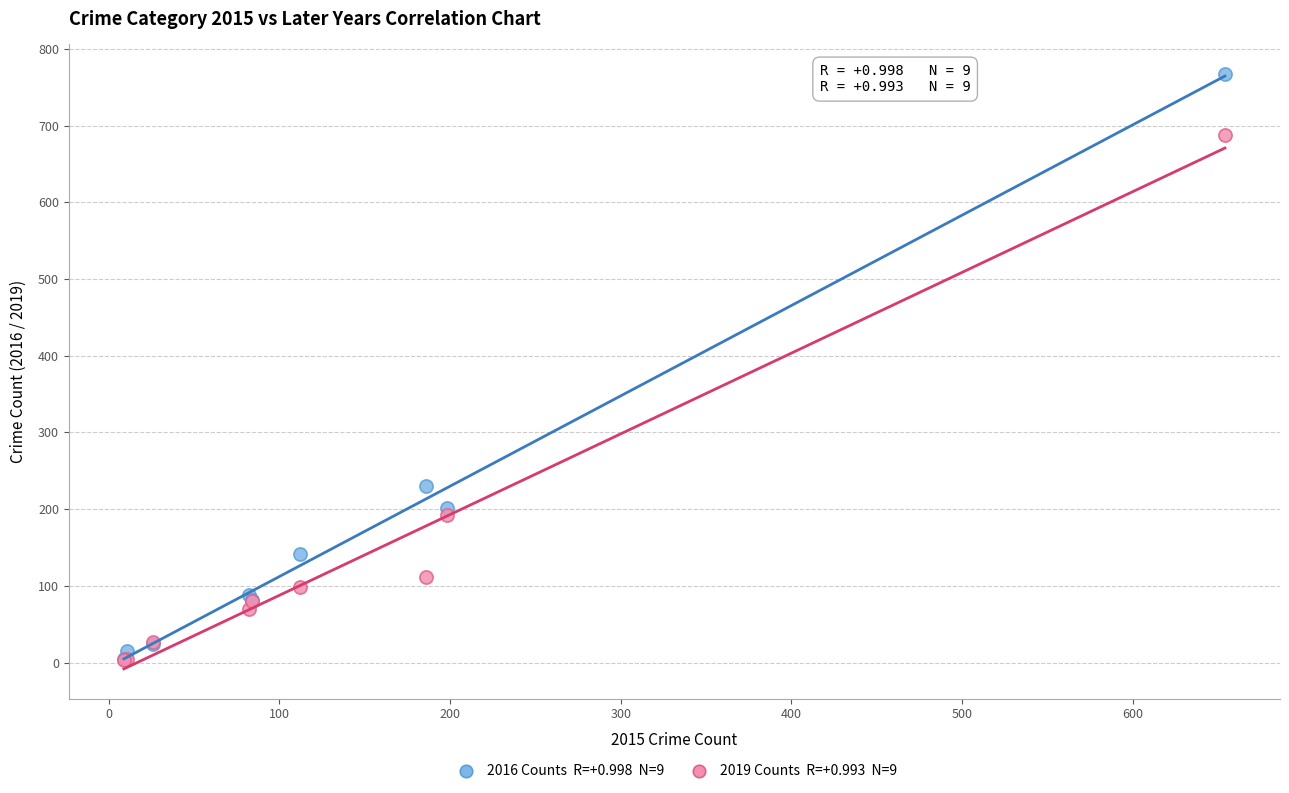

Across all series, what Y value is closest to 385?

230